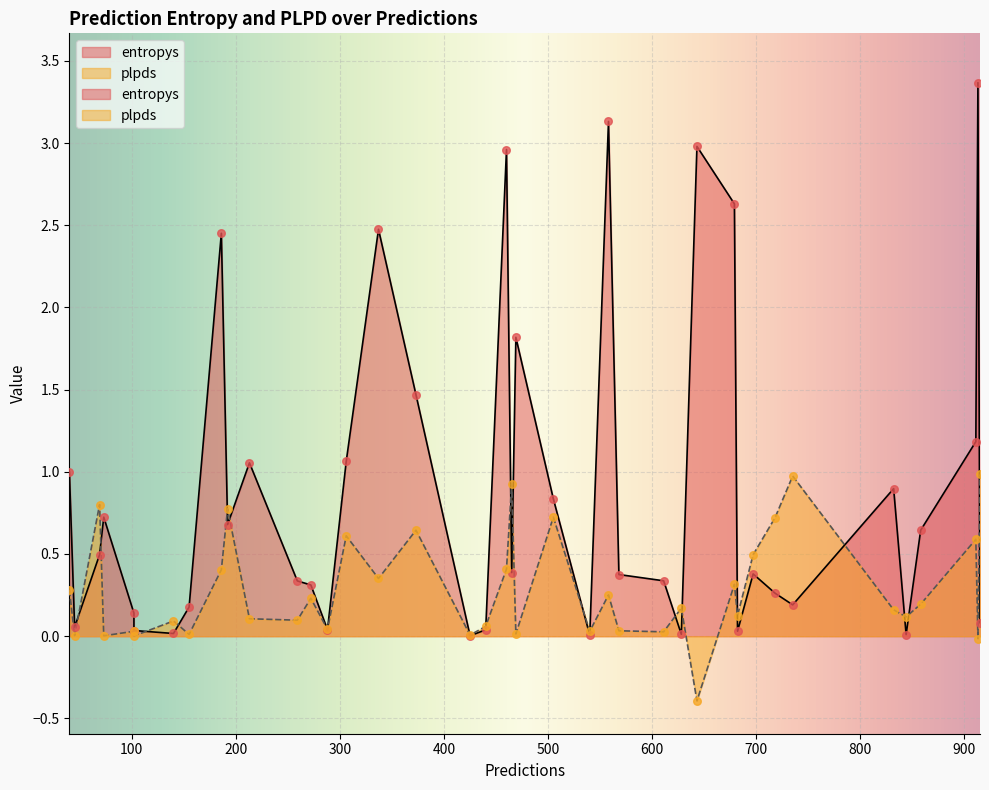

Which series contains the highest Y value?

entropys